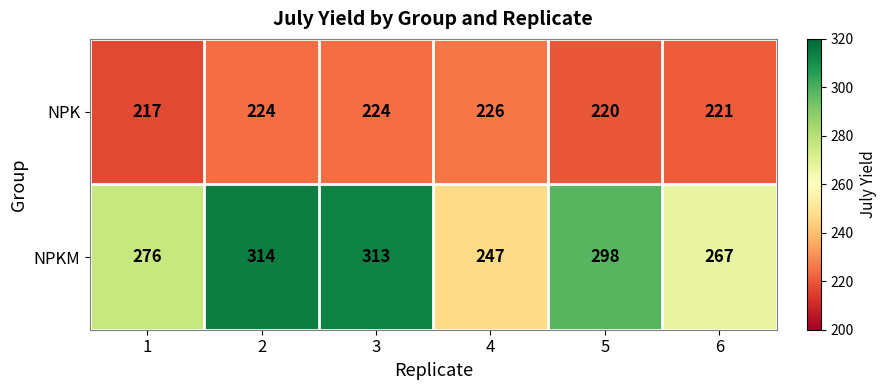

The NPKM series shows 129 at 5. True or false?

False